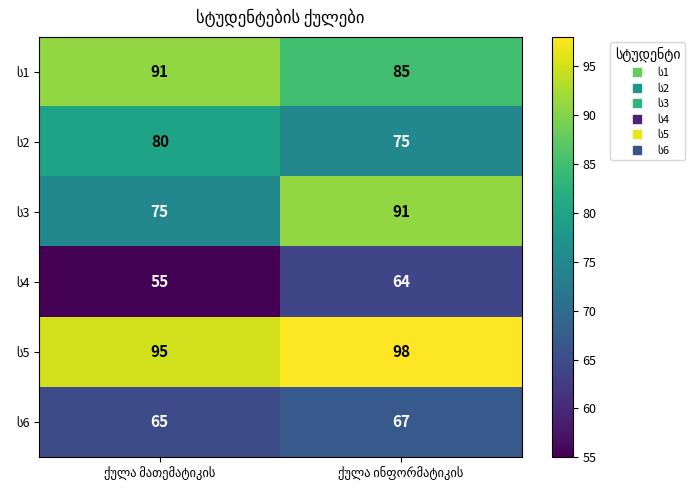

What is the maximum value shown in the chart?

98